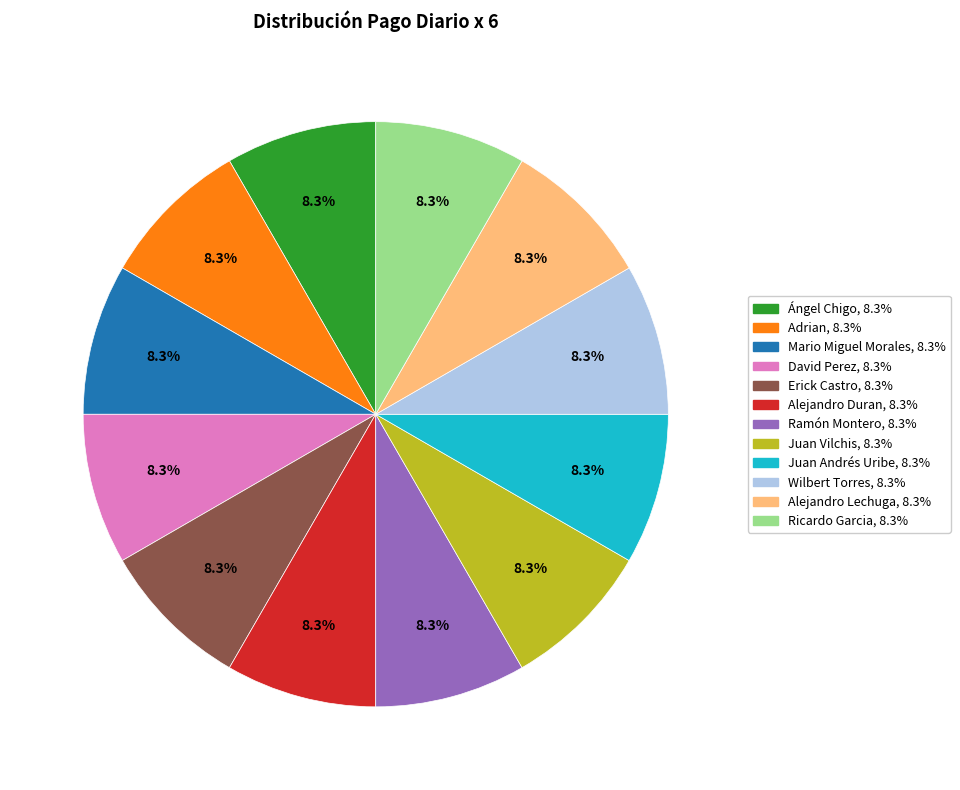

To the nearest percent, what is the difference between the largest and smallest slice percentages?

0%